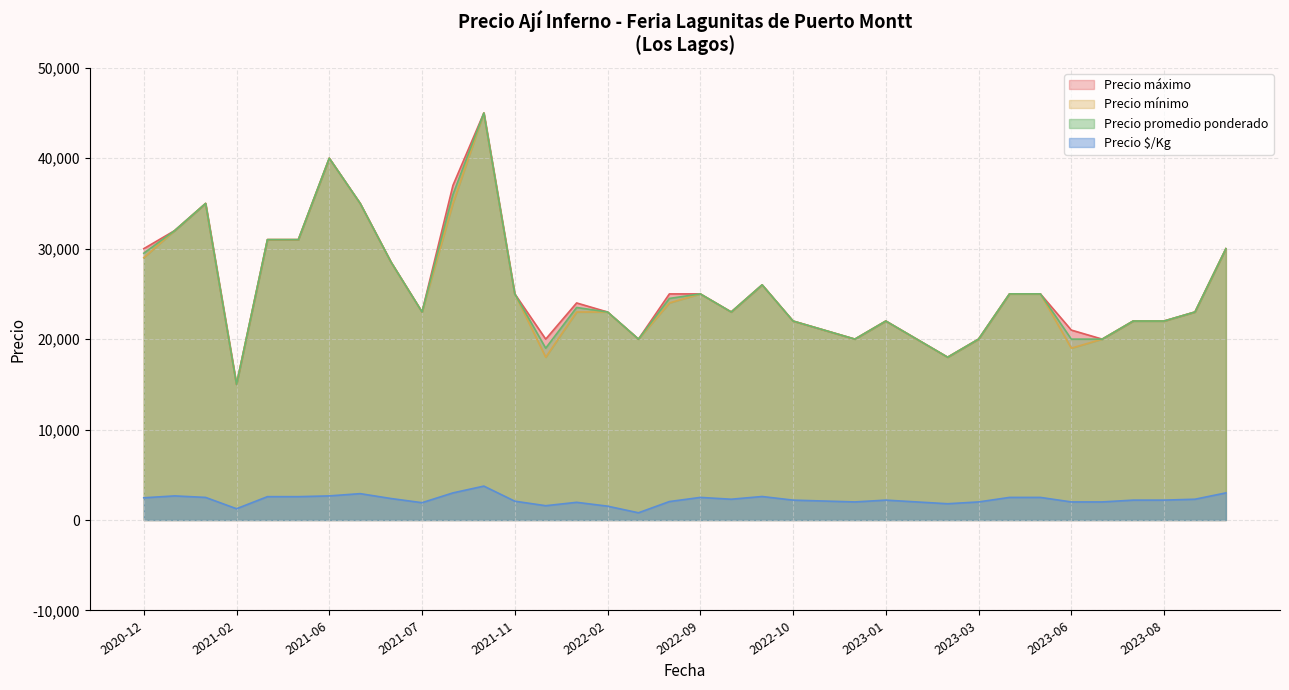

True or false: Precio máximo has a value of 15479 at 2022-12.

False